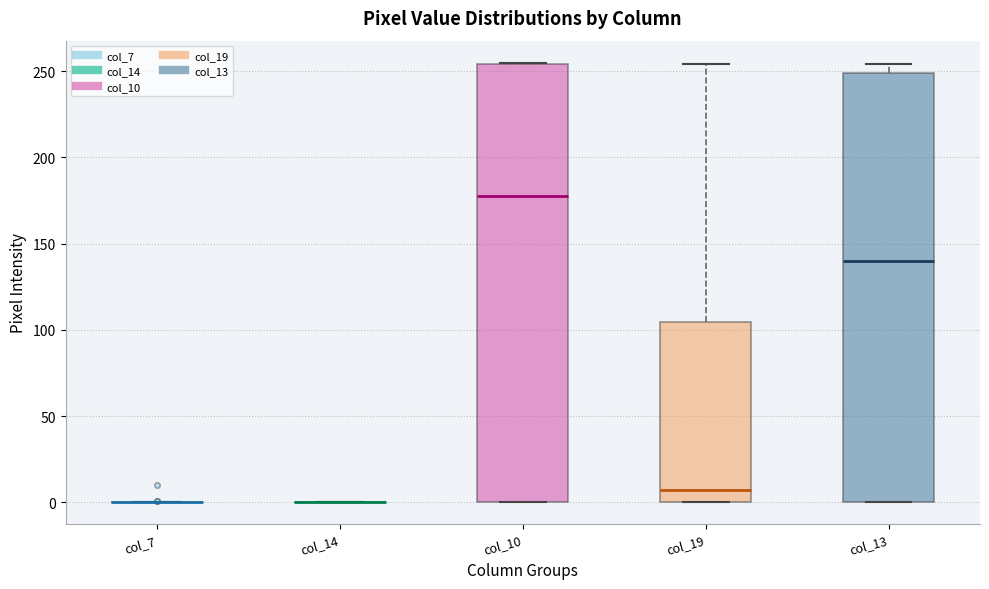

Reading left to right, transcribe this box plot: for each box, give where its median line is, the range the box spans, and where its two whiskers end, as read against the y-axis. The values are not printed on the chart, so give them approximately, as read against the axis.

col_7: box collapsed to a line at 0, whiskers 0 to 0
col_14: box collapsed to a line at 0, whiskers 0 to 0
col_10: median 180, box 0 to 255, whiskers 0 to 255
col_19: median 5, box 0 to 105, whiskers 0 to 255
col_13: median 140, box 0 to 250, whiskers 0 to 255